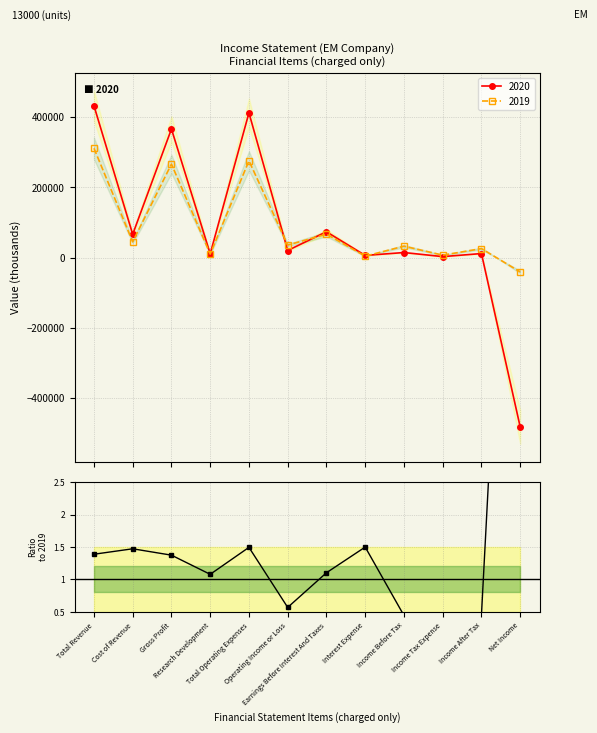

True or false: the data has more than 0 interior local peaks.

True